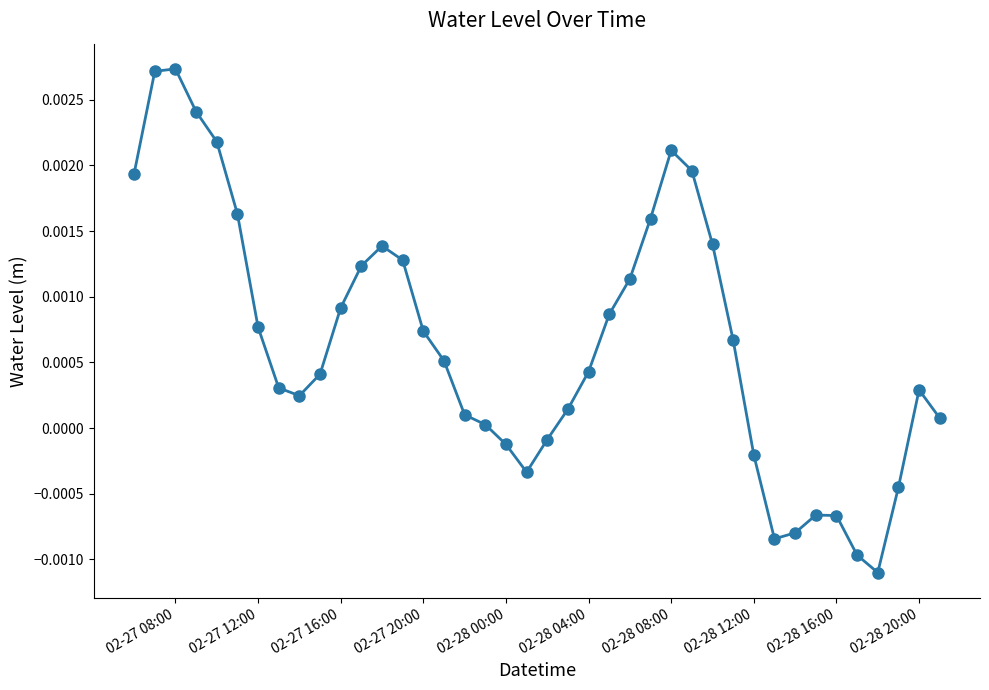

True or false: there are more than 0 points higher than both neighbors.

True